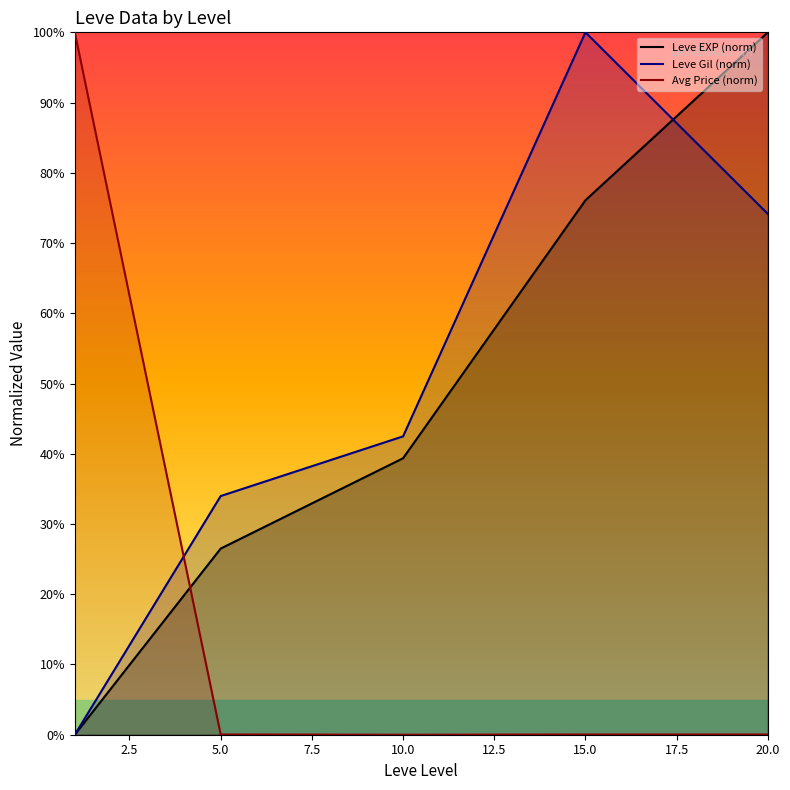

Which series changed the most between 5.0 and 10.0?

Leve EXP (norm)